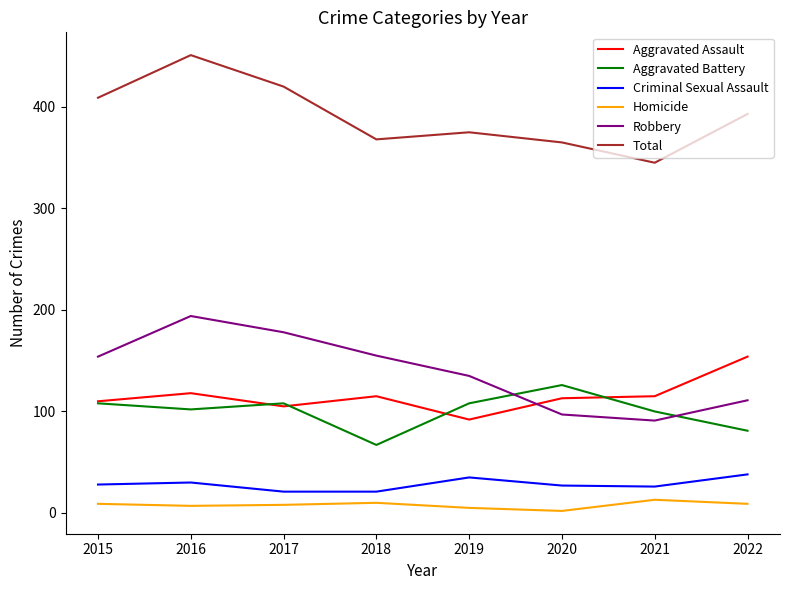

Which series has the widest spread of values?

Total